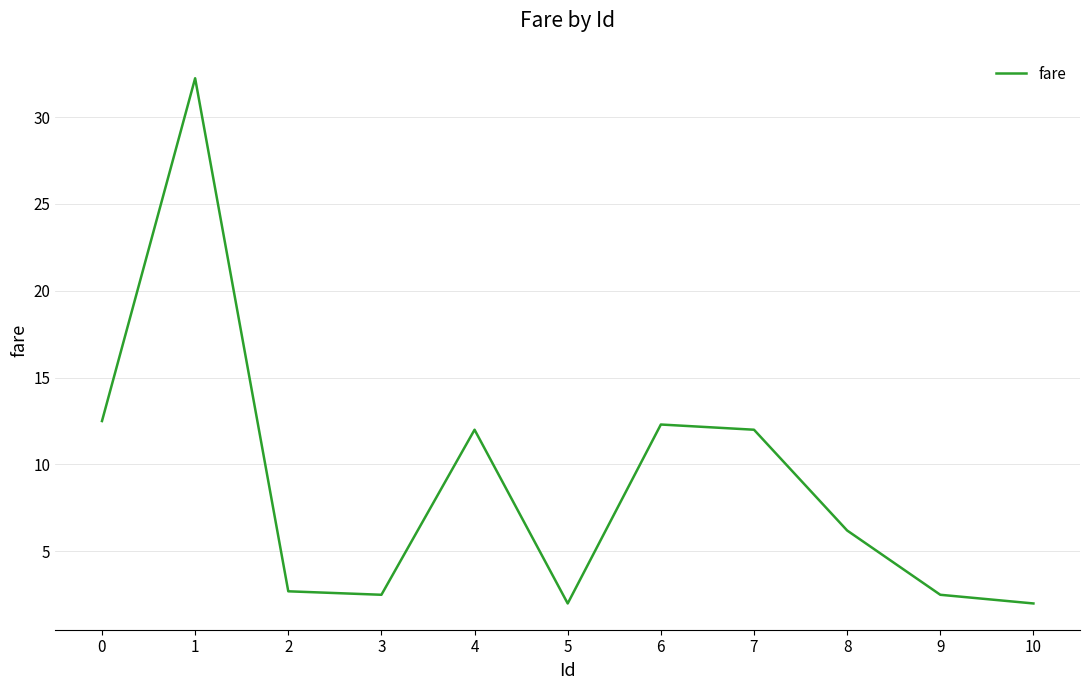

What is the difference between the maximum and minimum values?

30.2